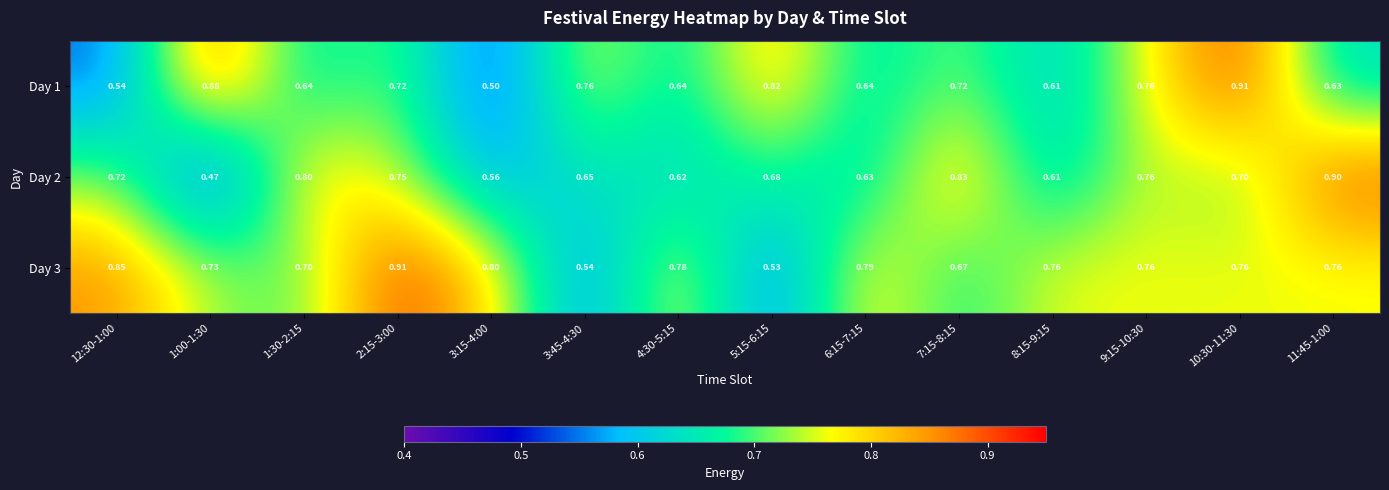

Is the value of Day 3 at 4:30-5:15 greater than the value of Day 1 at 1:00-1:30?

No